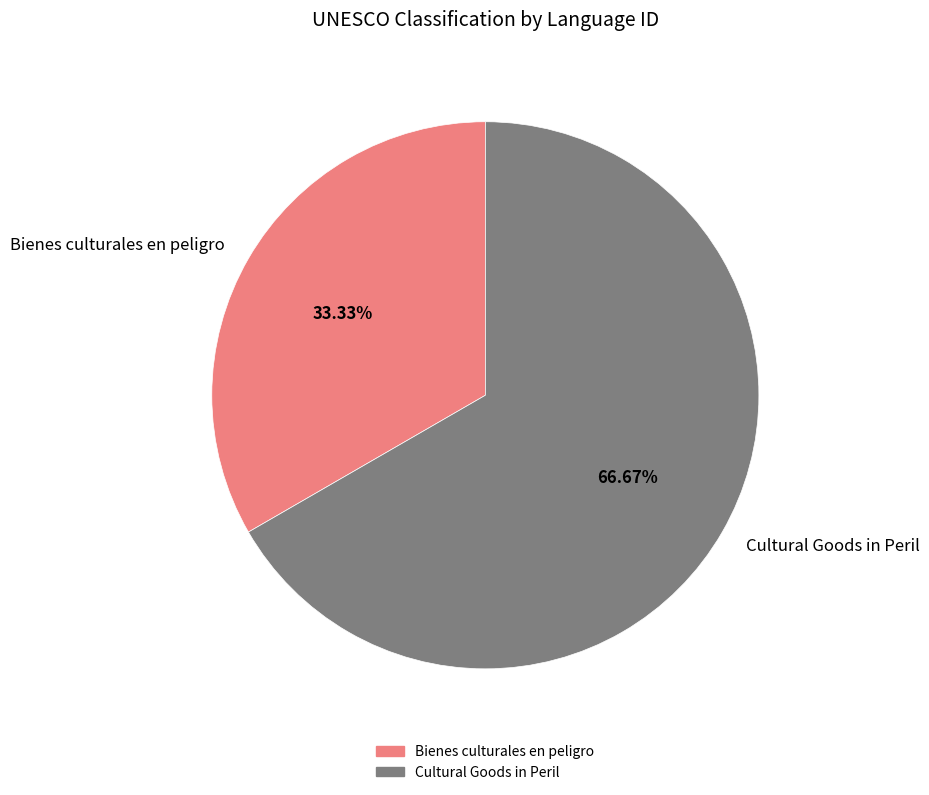

What percentage is the Cultural Goods in Peril slice, to the nearest percent?

67%